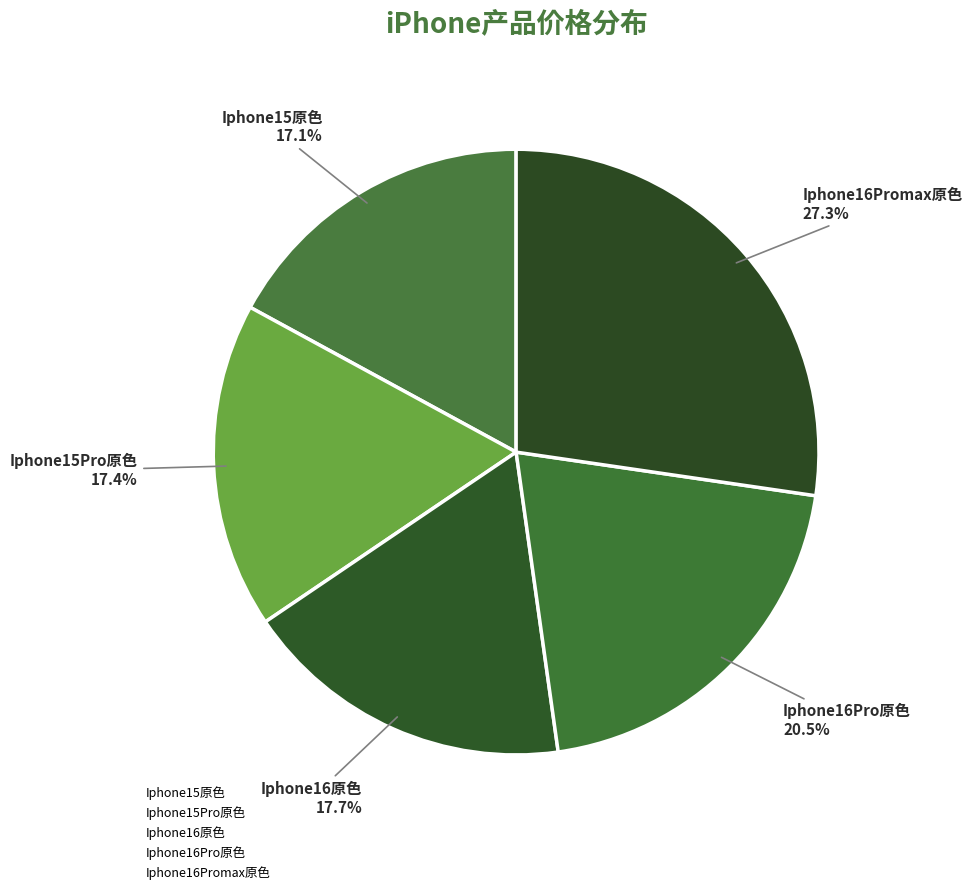

How many slices are in this pie chart?

5